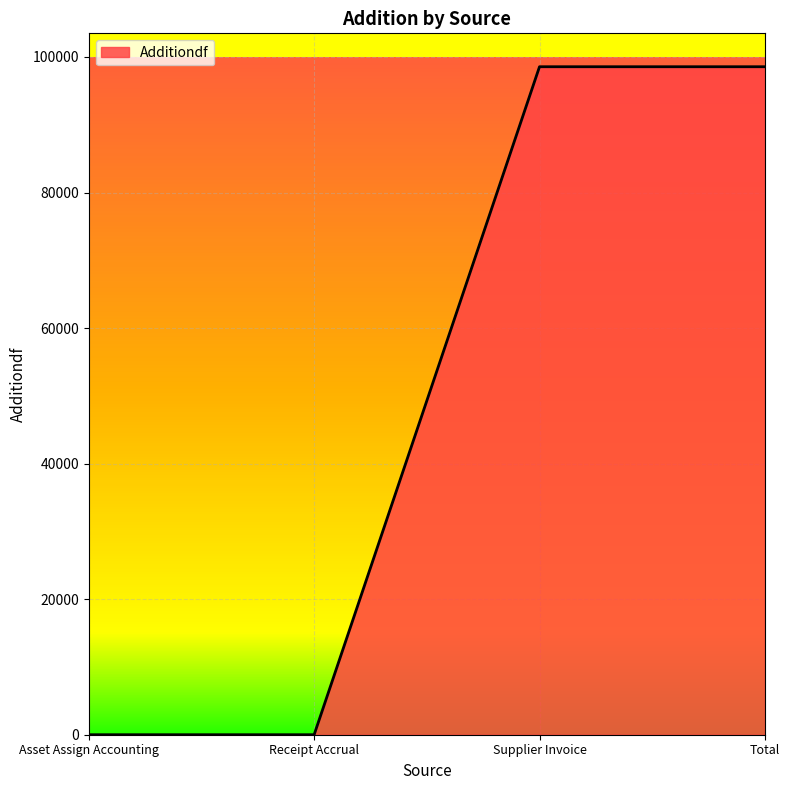

Which has a higher value, Total or Asset Assign Accounting?

Total